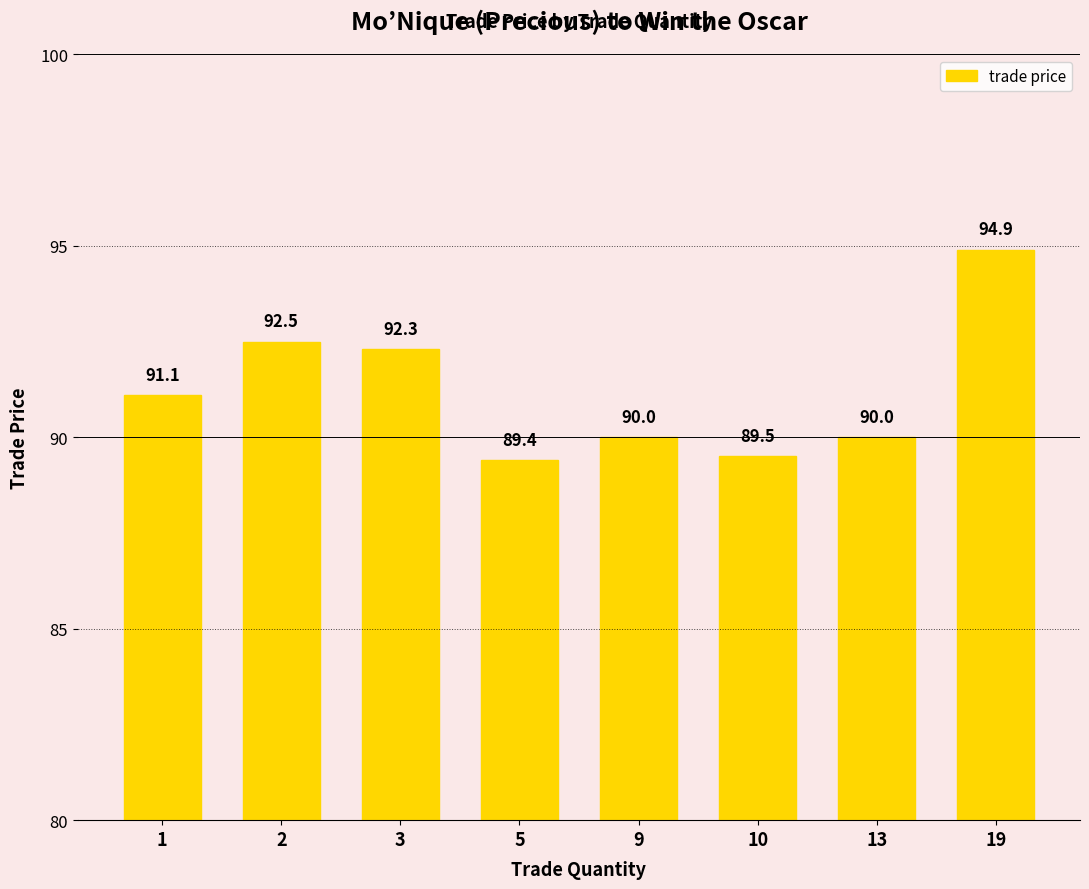

Reading right to left, extract all data points from this chart.

19=94.9	13=90.0	10=89.5	9=90.0	5=89.4	3=92.3	2=92.5	1=91.1